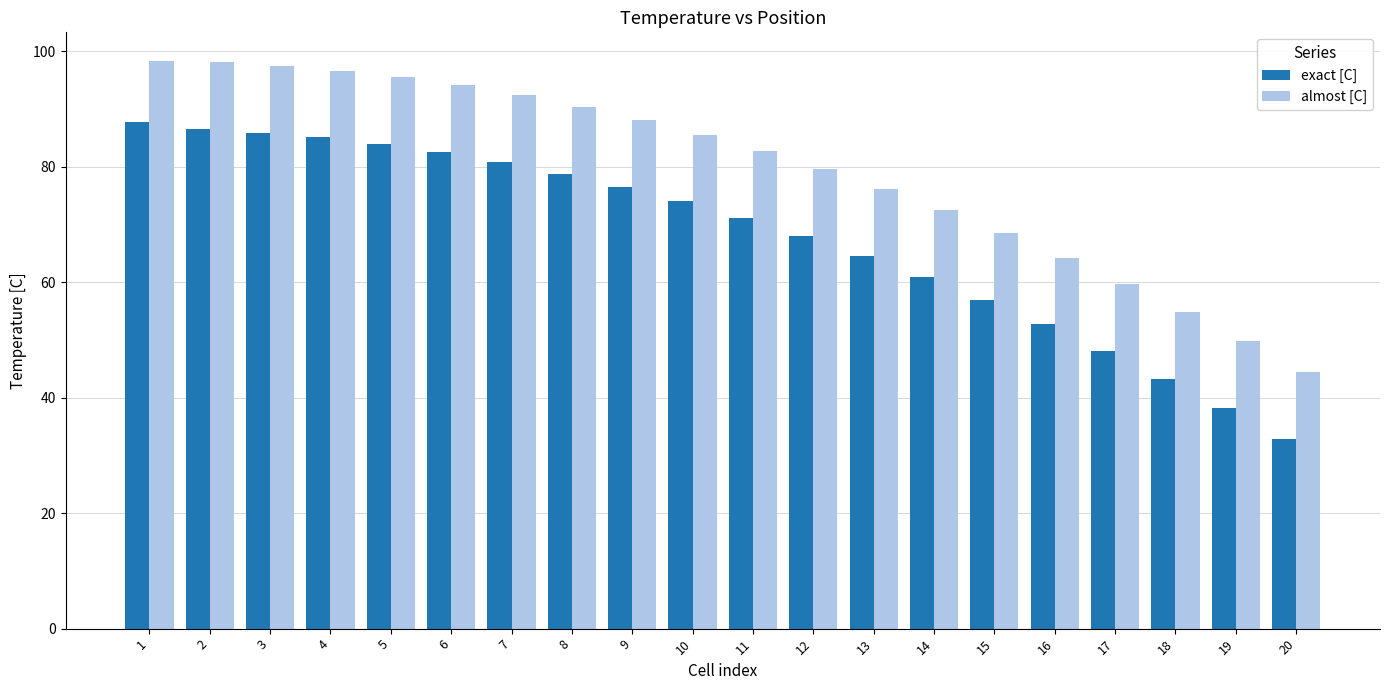

At how many categories does at least one series exceed 35?

20